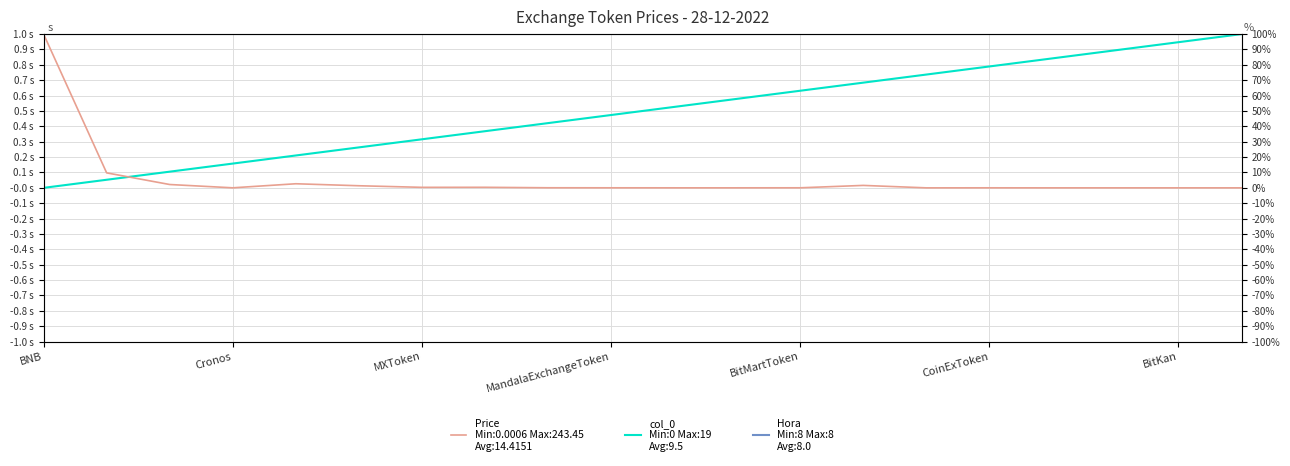

Reading left to right, what are all the values shown in this chart?

Price (normalized): 1.0	0.1	0.0	0.0	0.0	0.0	0.0	0.0	0.0	0.0	0.0	0.0	0.0	0.0	0.0	0.0	0.0	0.0	0.0	0.0
col_0 (normalized): 0.0	0.1	0.1	0.2	0.2	0.3	0.3	0.4	0.4	0.5	0.5	0.6	0.6	0.7	0.7	0.8	0.8	0.9	0.9	1.0
Hora (normalized): 1.0	1.0	1.0	1.0	1.0	1.0	1.0	1.0	1.0	1.0	1.0	1.0	1.0	1.0	1.0	1.0	1.0	1.0	1.0	1.0